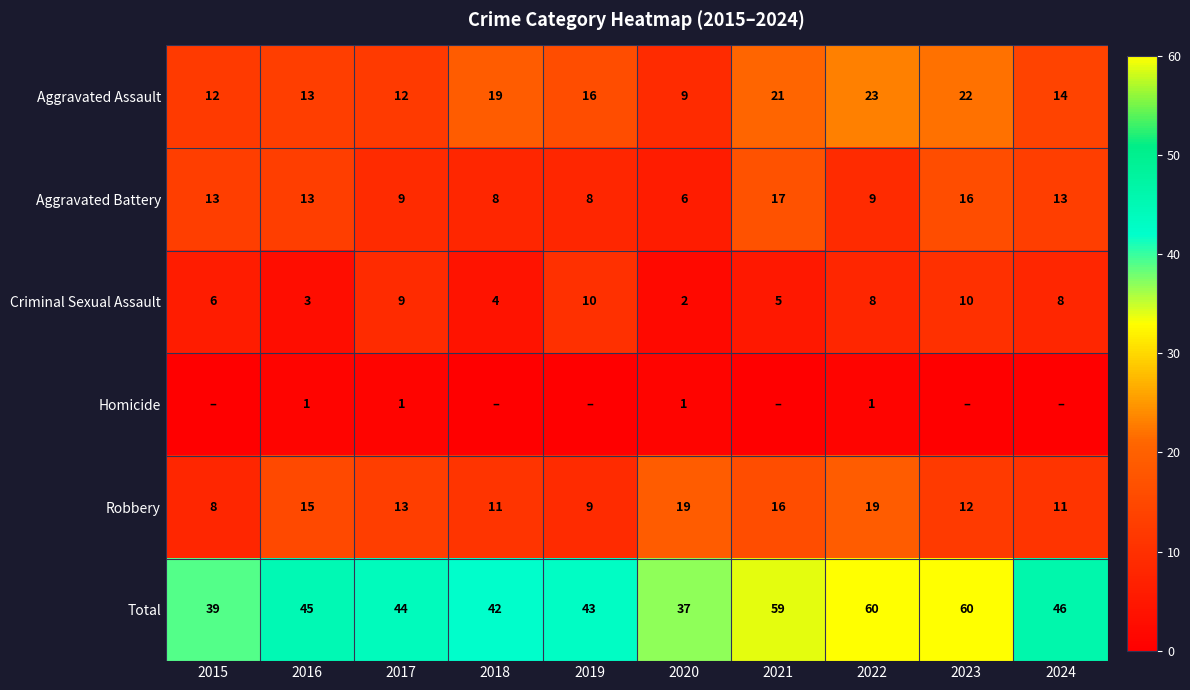

What is the difference between the second highest and second lowest values in the Aggravated Assault series?

10